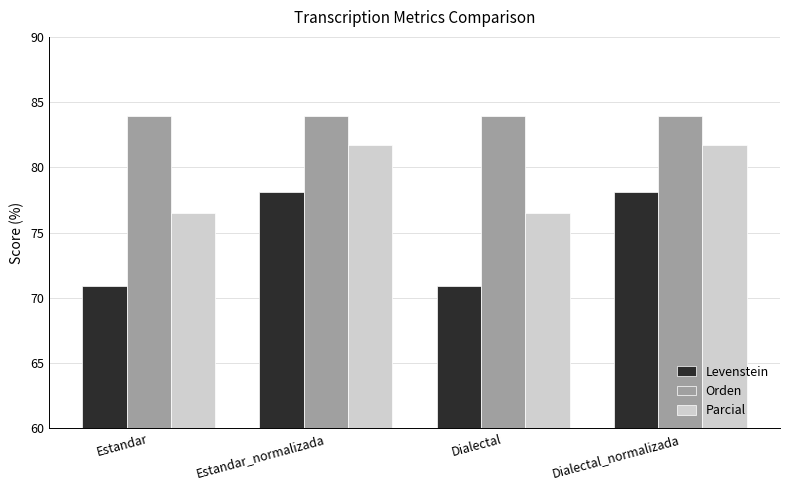

What is the sum of the Orden values at Estandar and Estandar_normalizada?

167.9